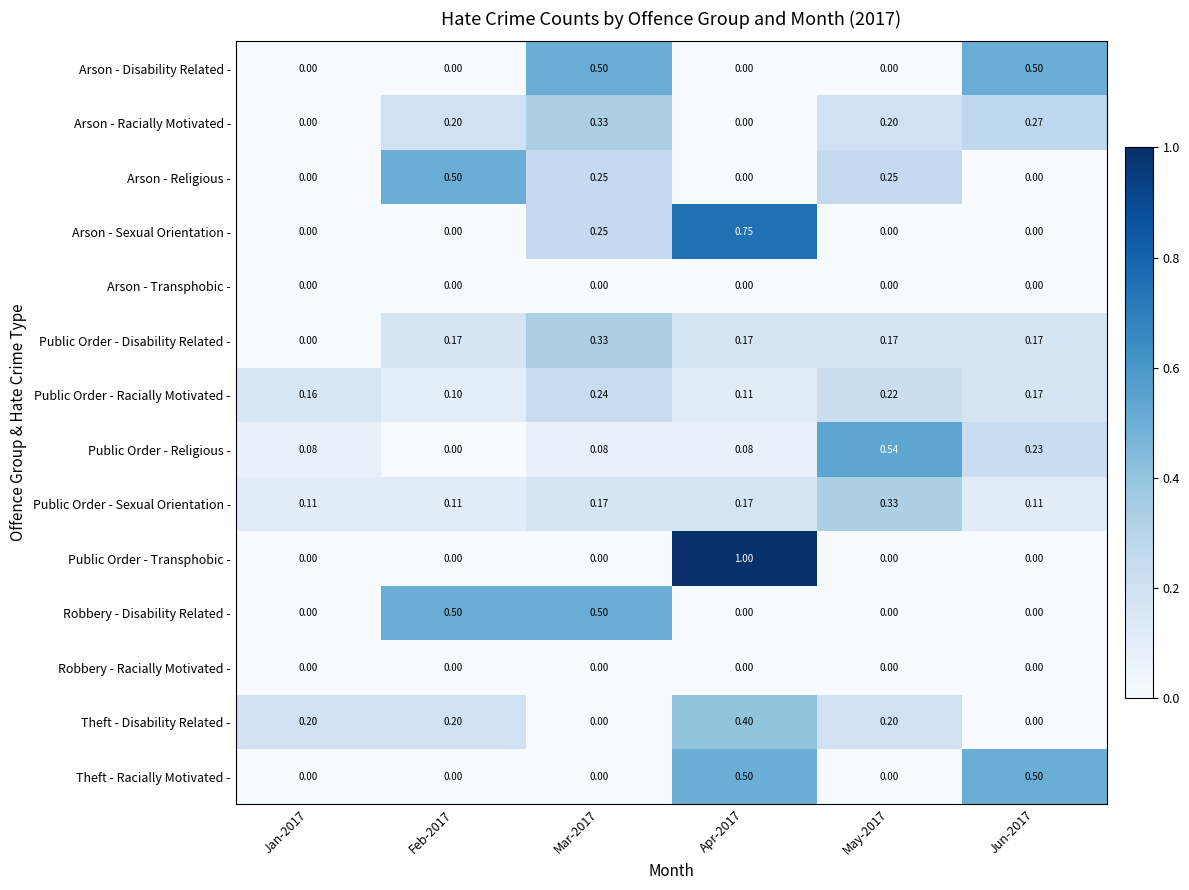

How many data points does each series have?

6